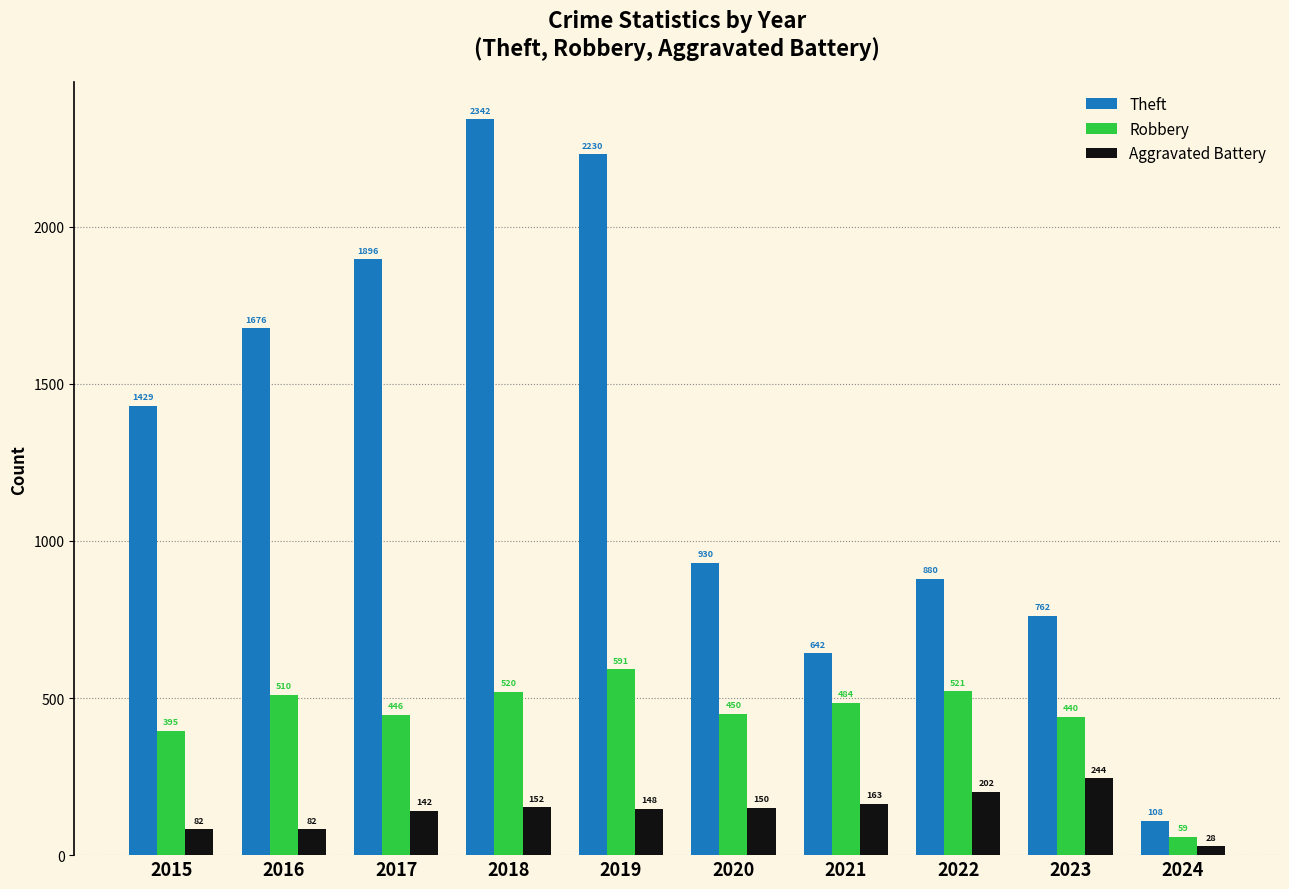

What is the value of the Theft bar at the 5th from the left?

2230